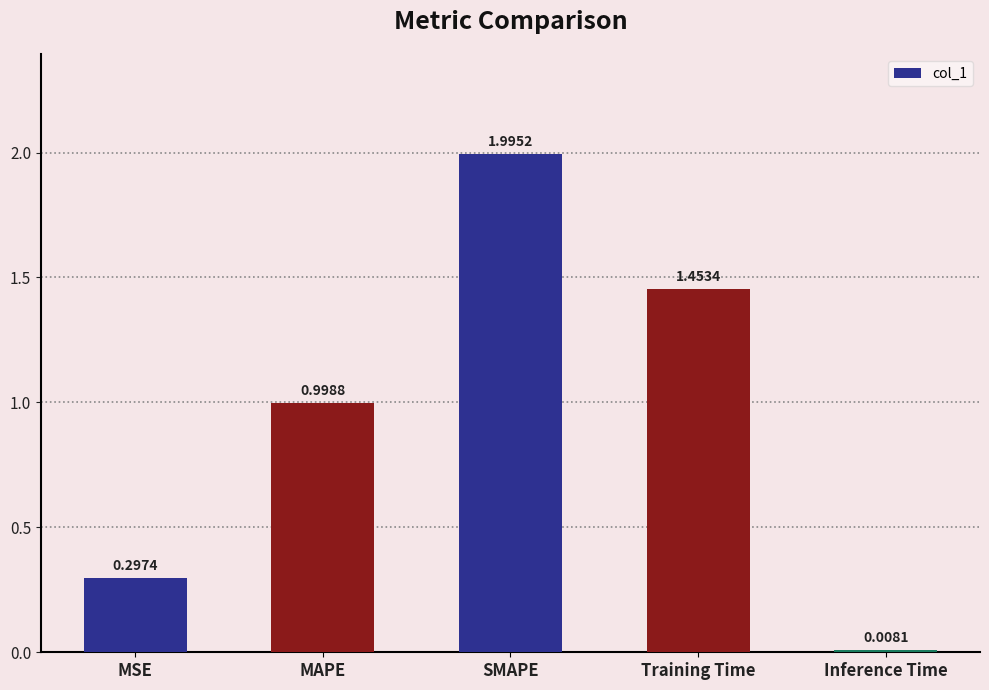

Rank the categories by value from lowest to highest.

Inference Time, MSE, MAPE, Training Time, SMAPE